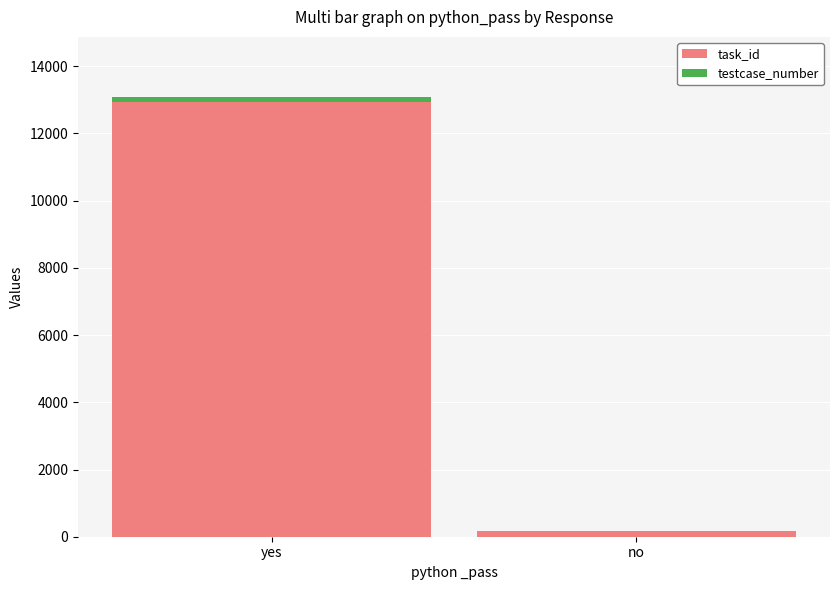

How many distinct data groups are displayed?

2